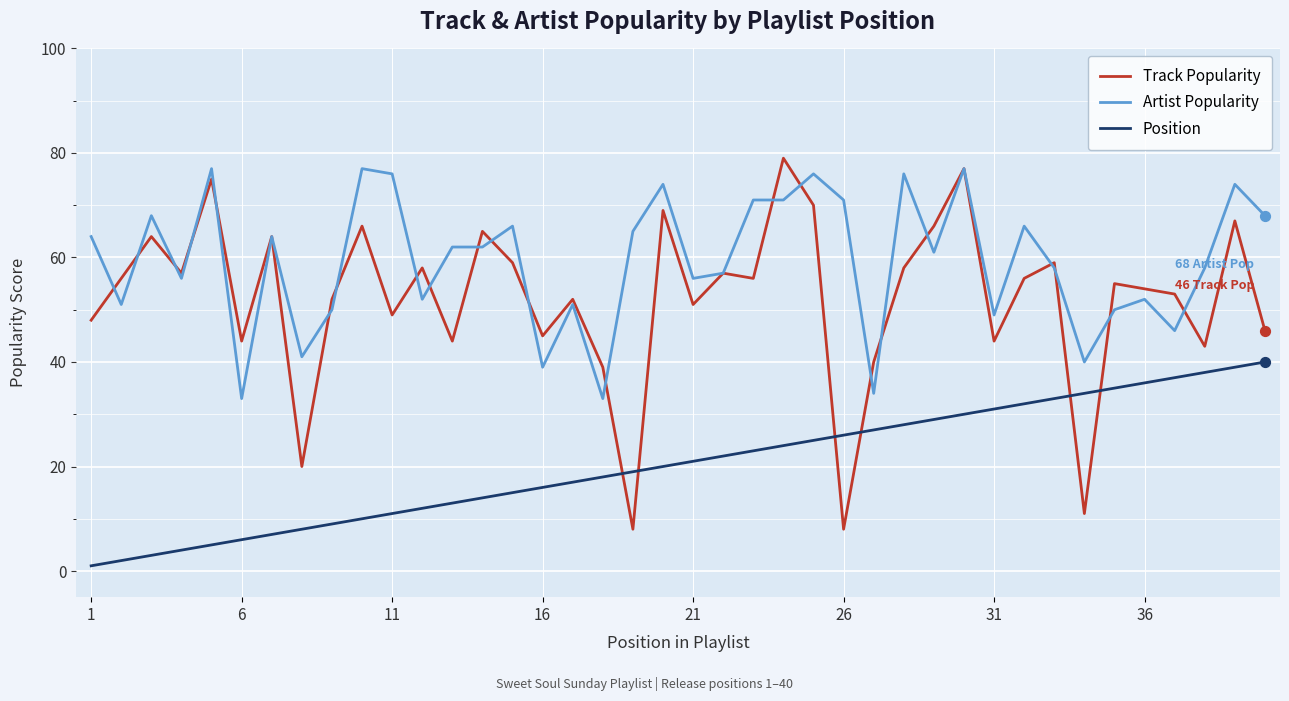

What are all the series names shown in the legend?

Track Popularity, Artist Popularity, Position